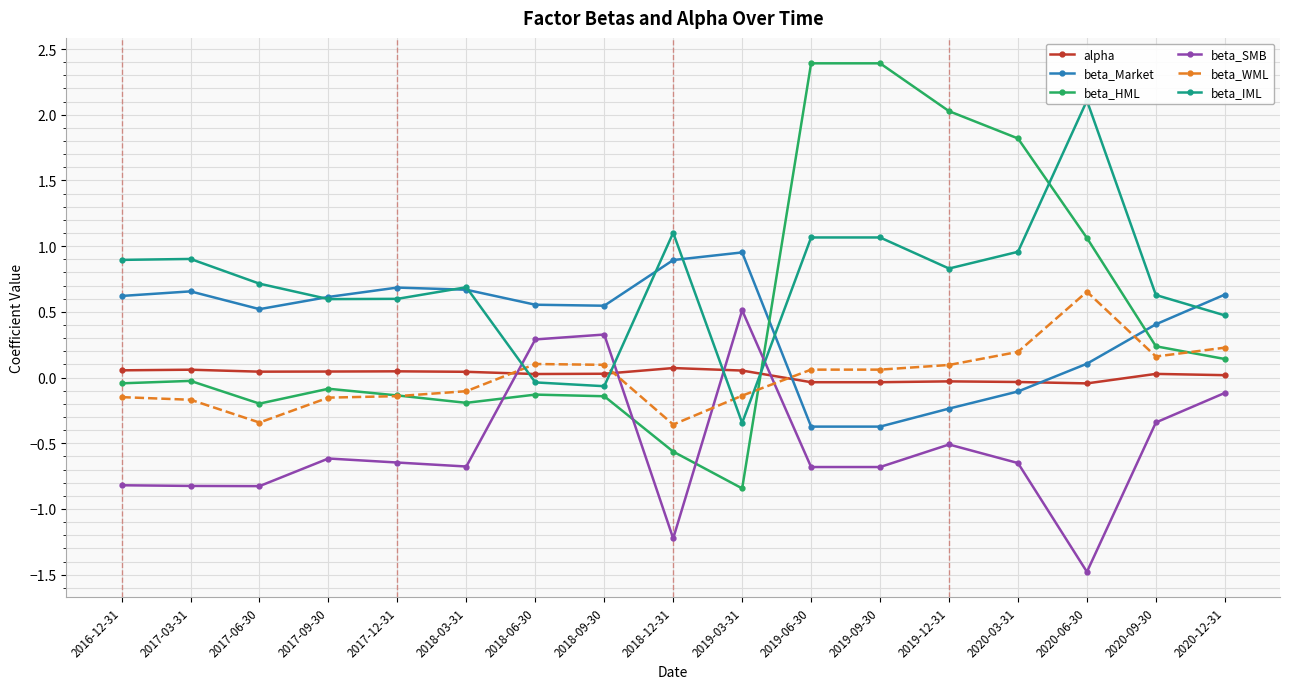

At which label is alpha closest to 0?

2020-12-31